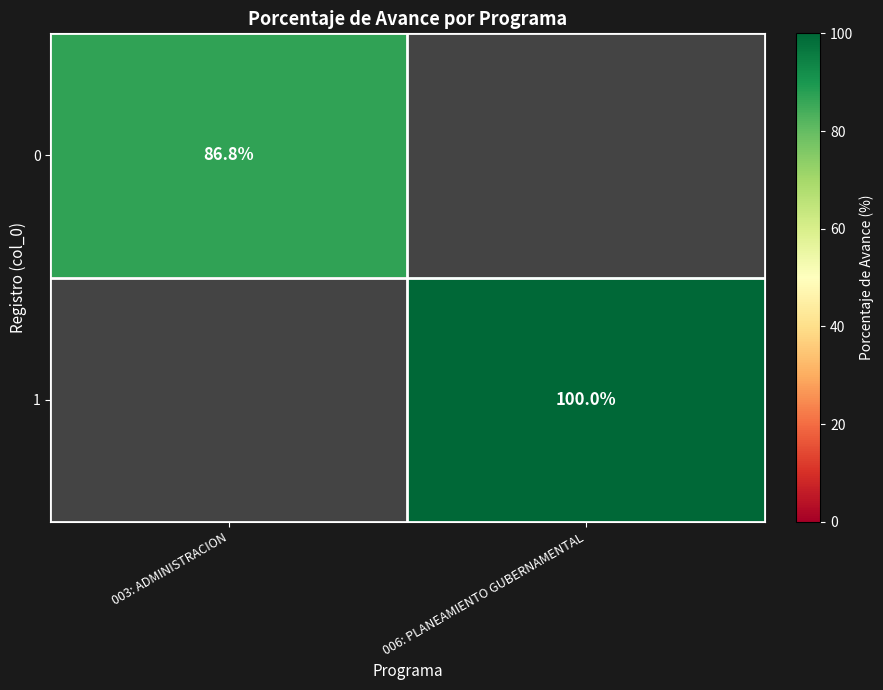

The 0 series shows 86.8 at 003: ADMINISTRACION. True or false?

True